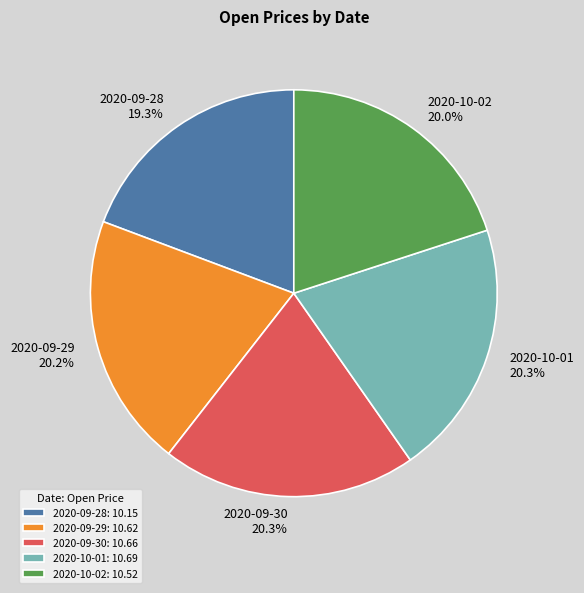

What is the ratio of the value at 2020-09-29 to the value at 2020-10-02?

1.0